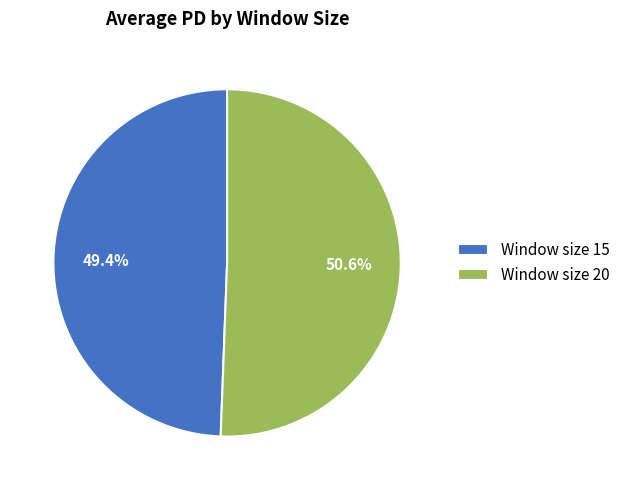

How many slices are in this pie chart?

2